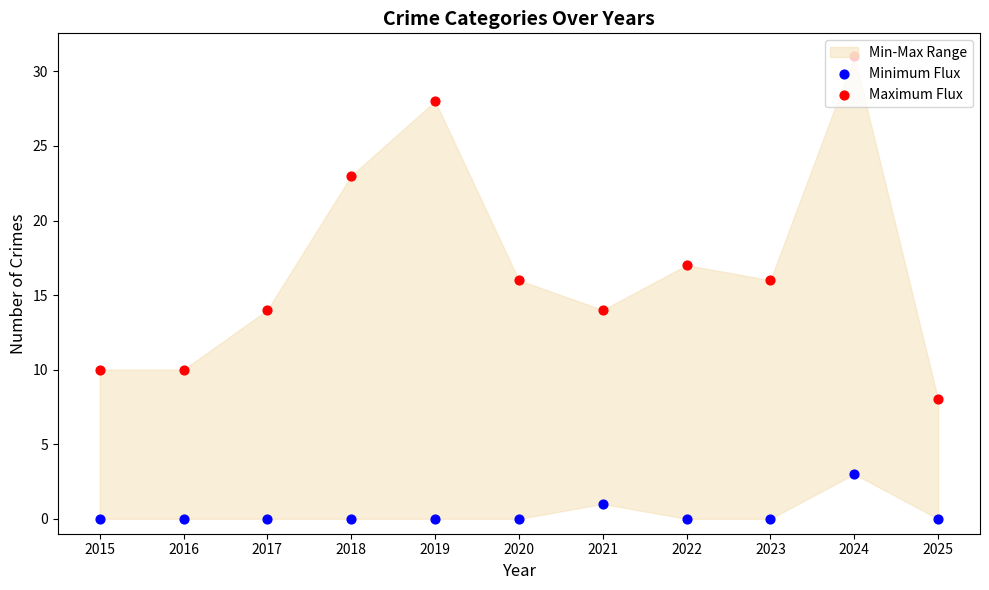

At how many categories does at least one series exceed 13?

8